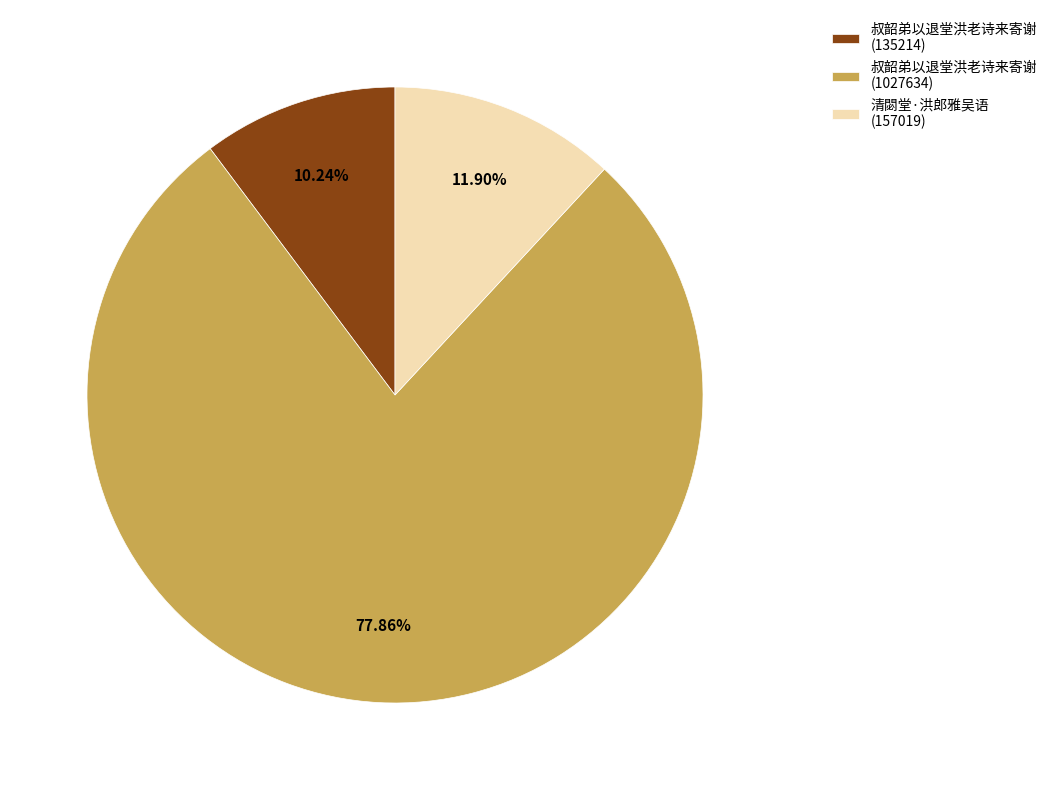

Rank the categories by value from lowest to highest.

叔韶弟以退堂洪老诗来寄谢 (135214), 清閟堂·洪郎雅吴语 (157019), 叔韶弟以退堂洪老诗来寄谢 (1027634)